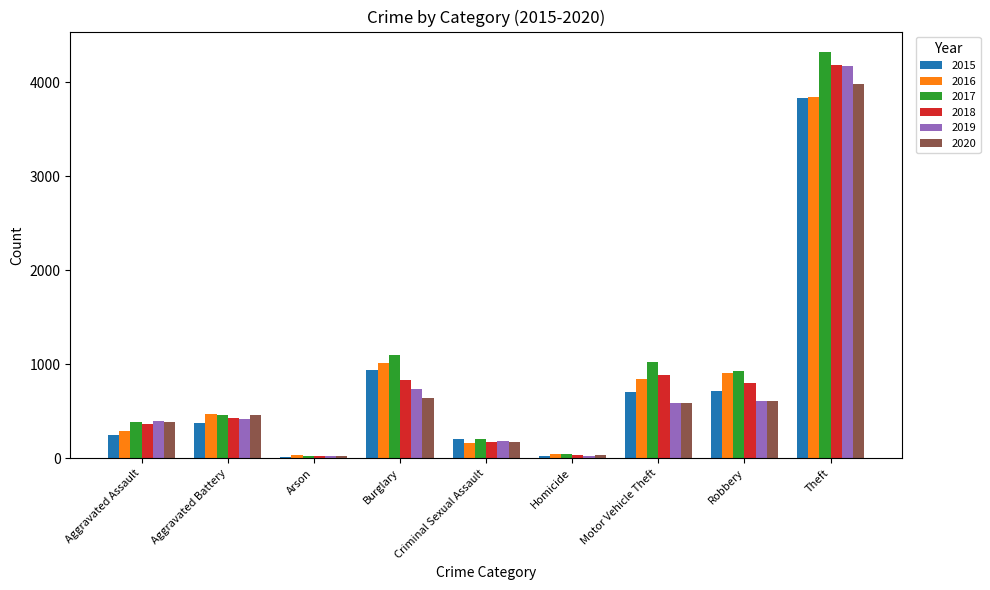

Is it true that 2018 equals 171 at Criminal Sexual Assault?

True